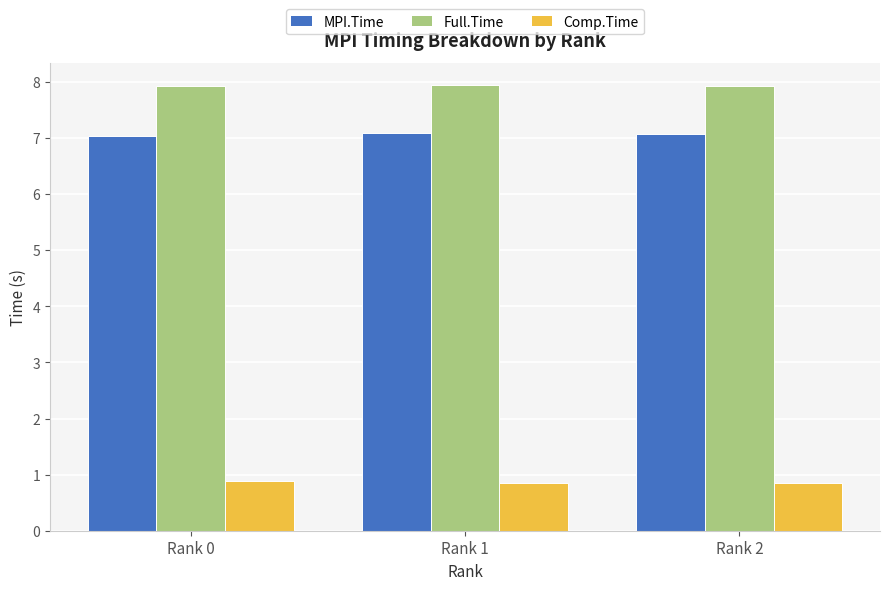

Reading left to right, what are all the values shown in this chart?

MPI.Time: Rank 0=7.0	Rank 1=7.1	Rank 2=7.1
Full.Time: Rank 0=7.9	Rank 1=7.9	Rank 2=7.9
Comp.Time: Rank 0=0.9	Rank 1=0.9	Rank 2=0.9